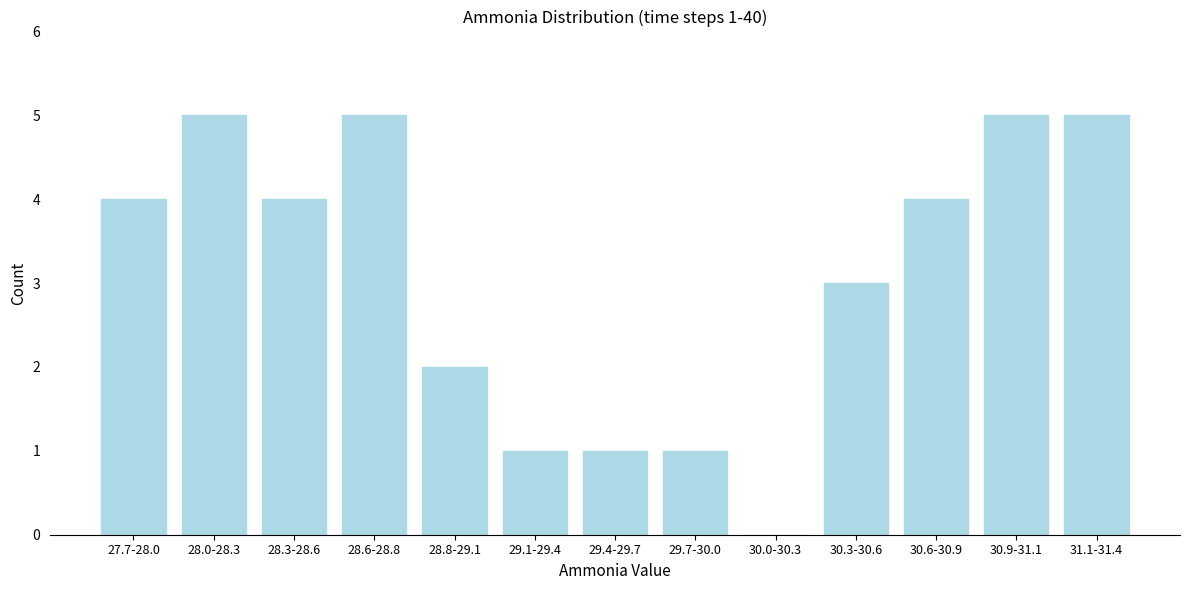

Reading left to right, what are all the values shown in this chart?

27.7-28.0=4	28.0-28.3=5	28.3-28.6=4	28.6-28.8=5	28.8-29.1=2	29.1-29.4=1	29.4-29.7=1	29.7-30.0=1	30.0-30.3=0	30.3-30.6=3	30.6-30.9=4	30.9-31.1=5	31.1-31.4=5